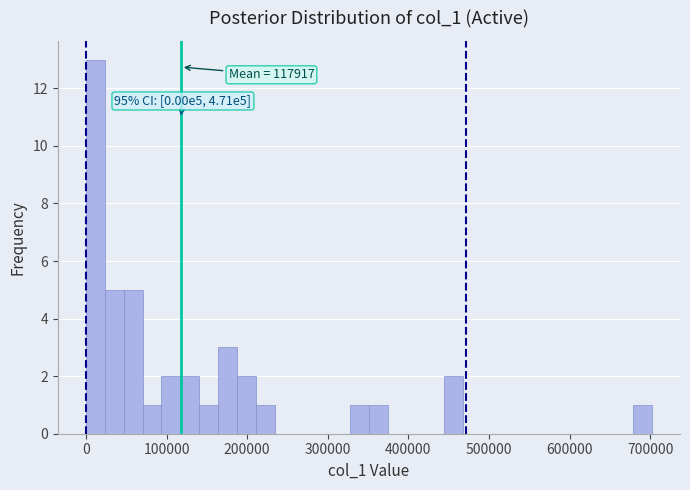

Read against the x-axis, roughly where is the centre of the tallest bar?

10000